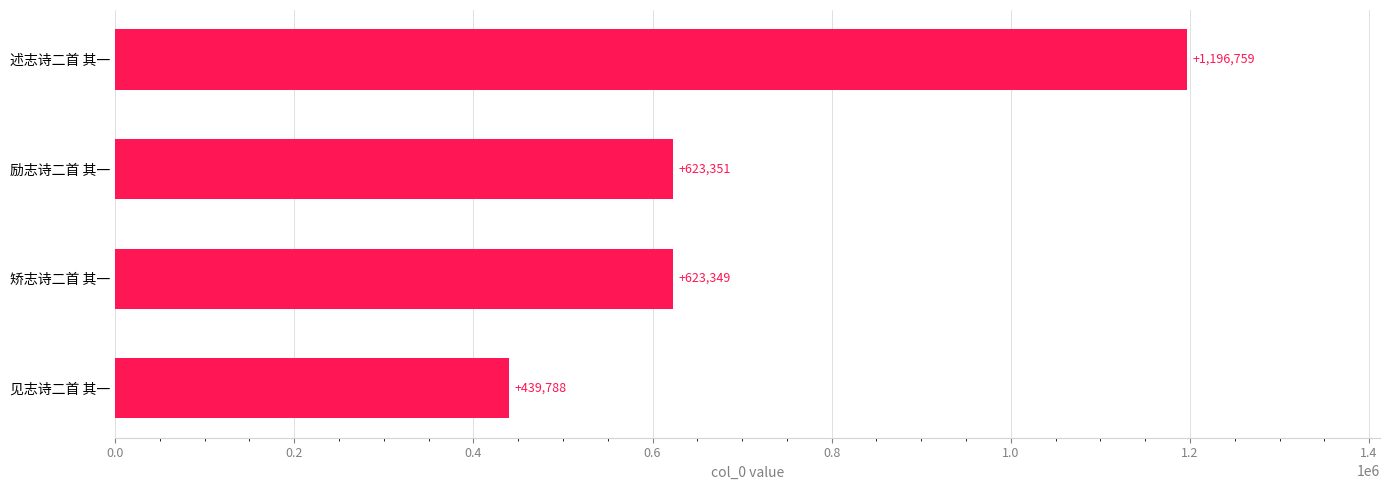

How many series are shown in this chart?

1